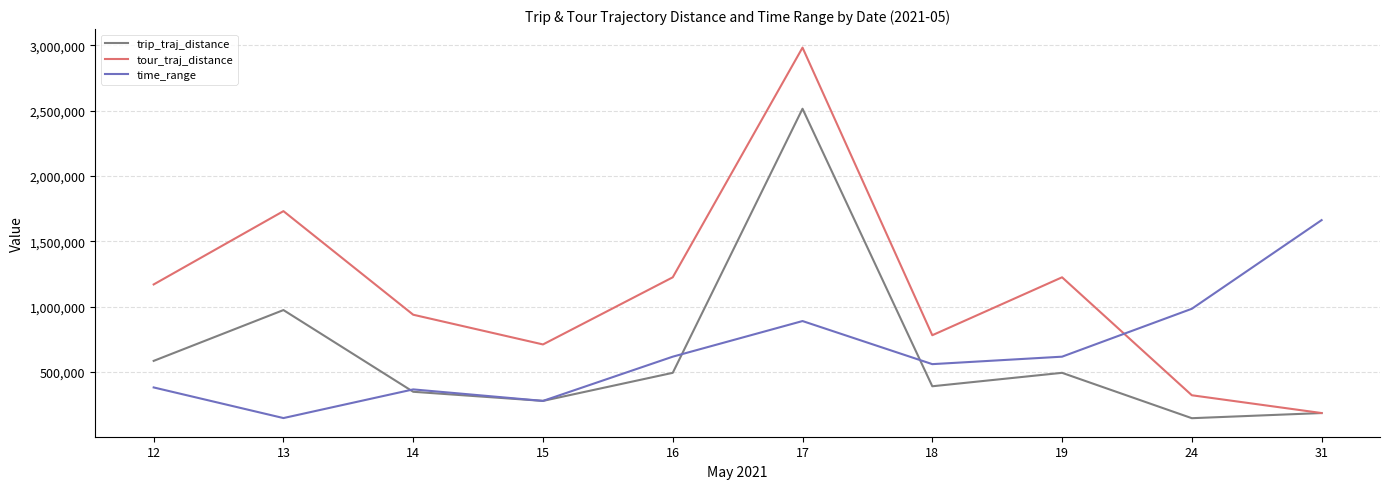

Between 12 and 17, which series saw the biggest shift?

trip_traj_distance